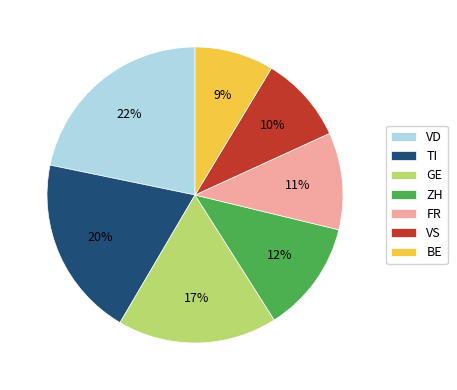

Rank the categories by value from lowest to highest.

BE, VS, FR, ZH, GE, TI, VD